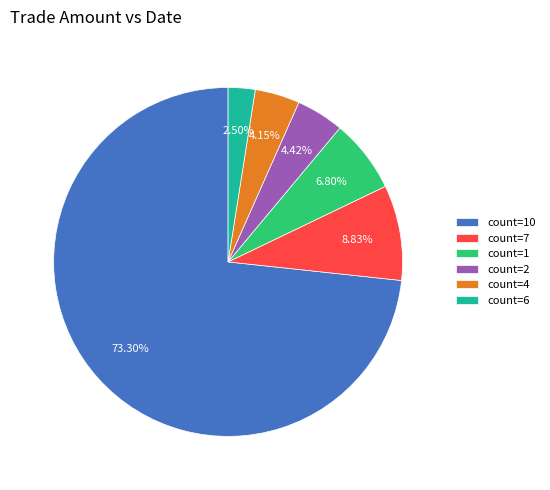

What is the majority slice?

count=10